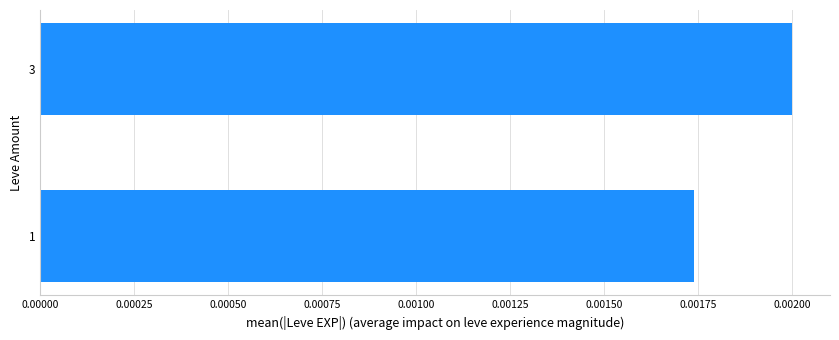

Rank the categories by value from highest to lowest.

3, 1